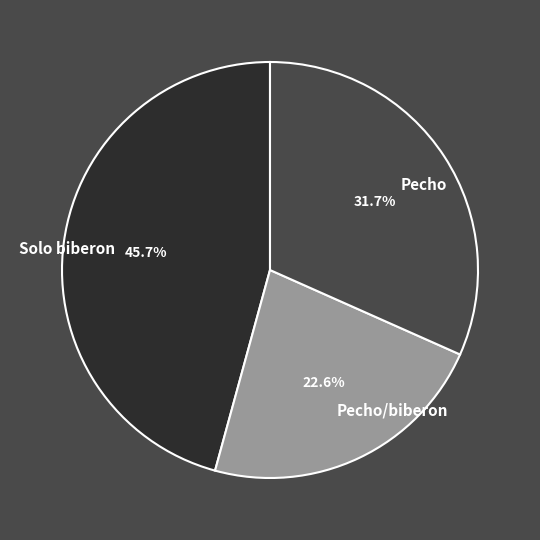

Does Pecho account for over 50% of the chart?

No